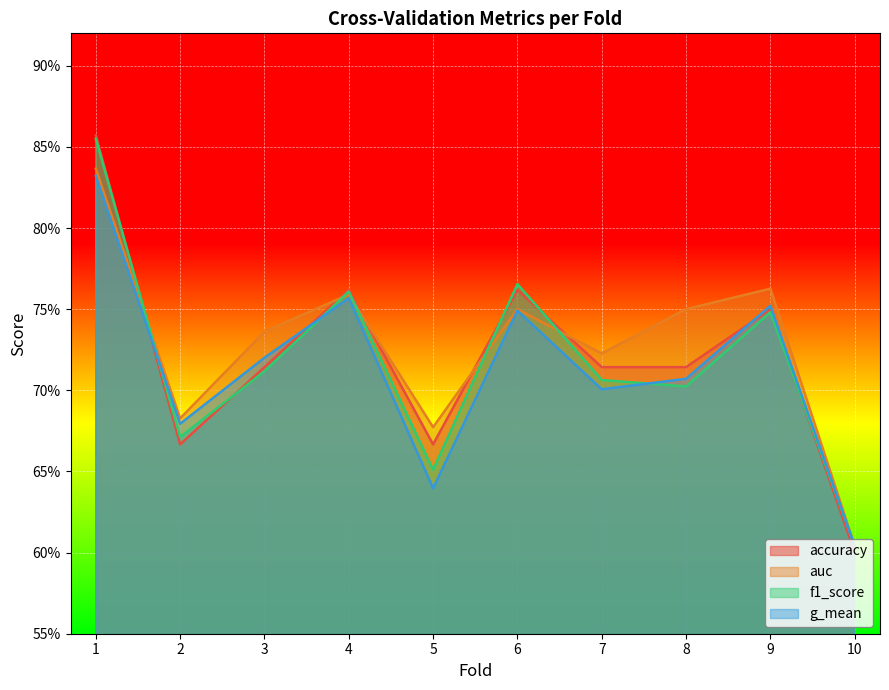

Is it true that auc equals 0.8 at 6?

True